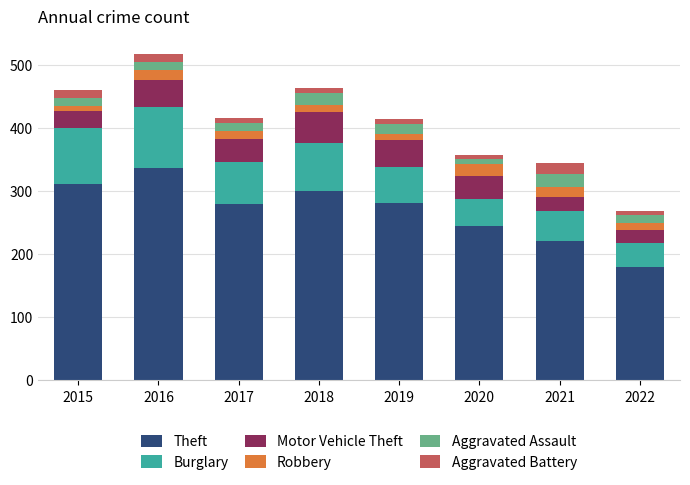

What is the maximum value for Theft?

337